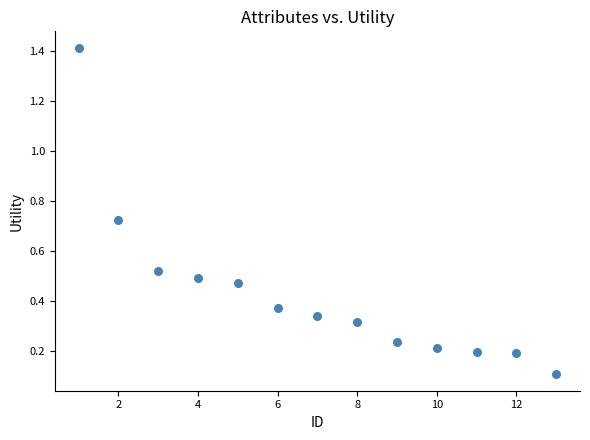

What is the range of Y values (max minus min)?

1.3